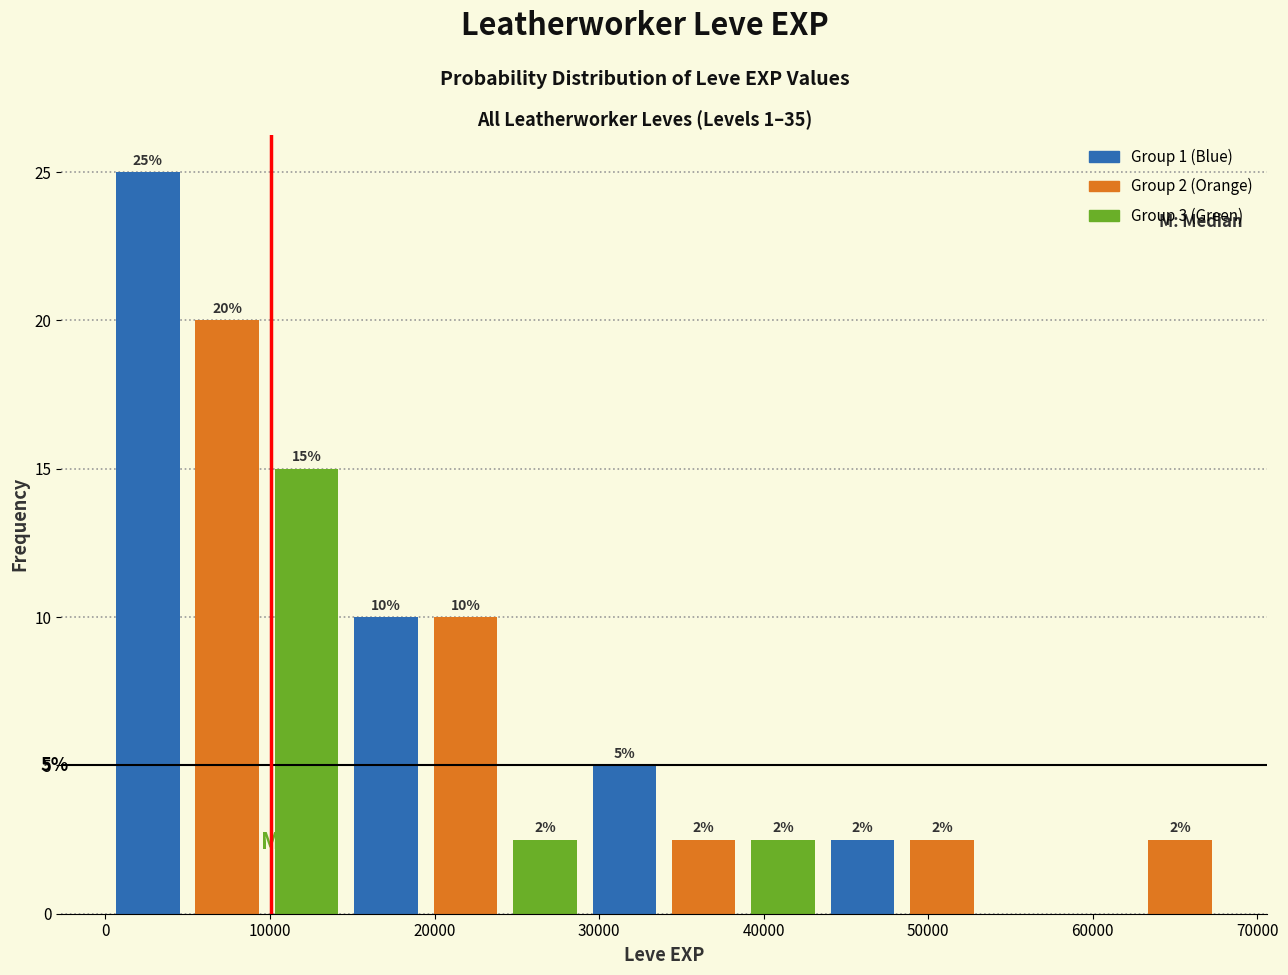

Which range on the x-axis has the tallest bar?

0 to 5000